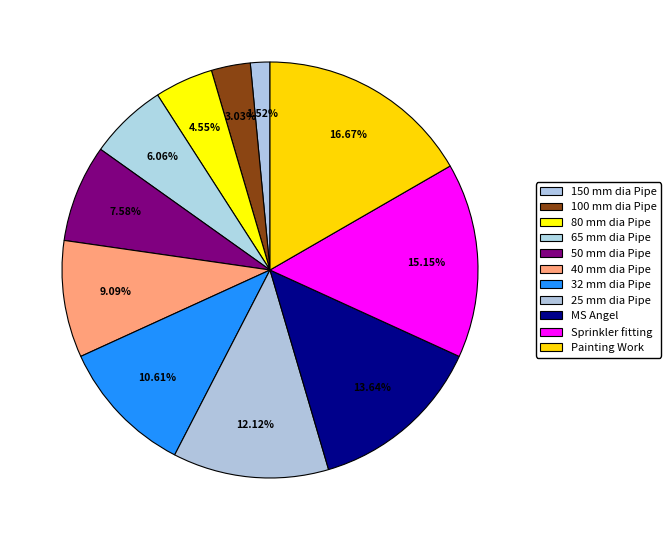

To the nearest percent, what is the average slice percentage?

9%